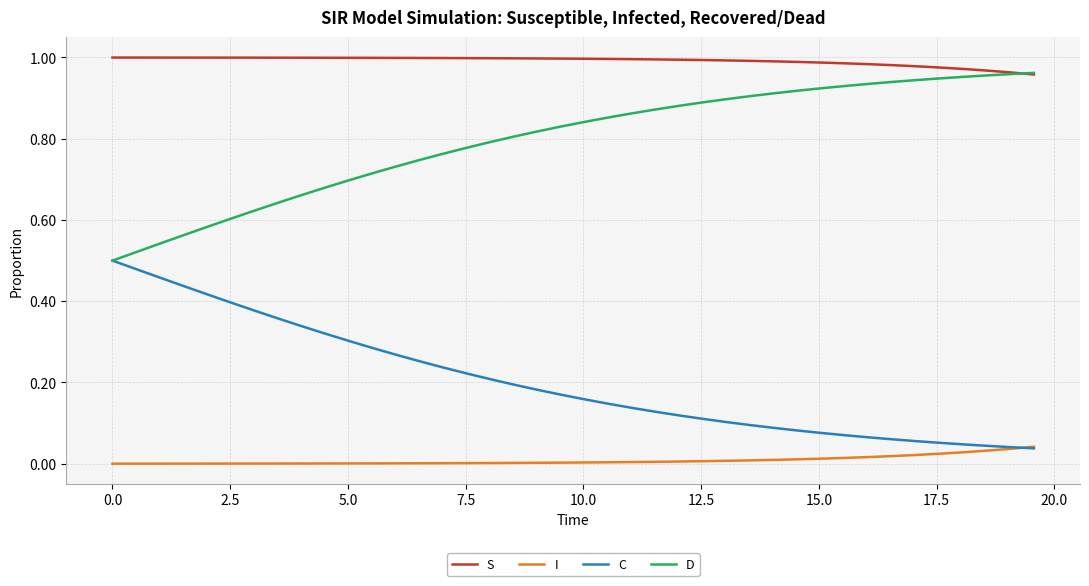

Which series has the largest total across all categories?

S